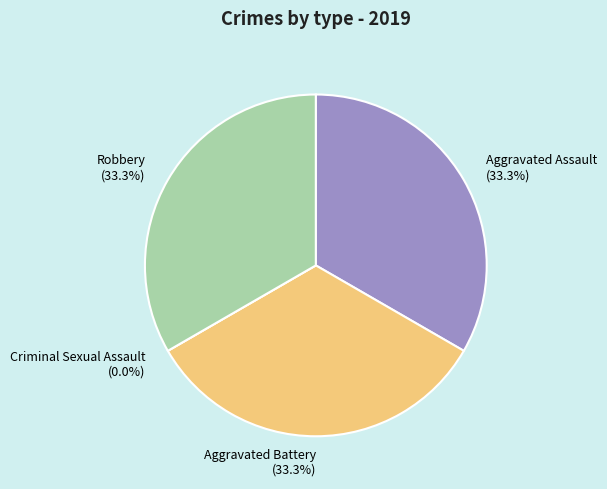

What is the largest slice in the pie chart?

Aggravated Assault